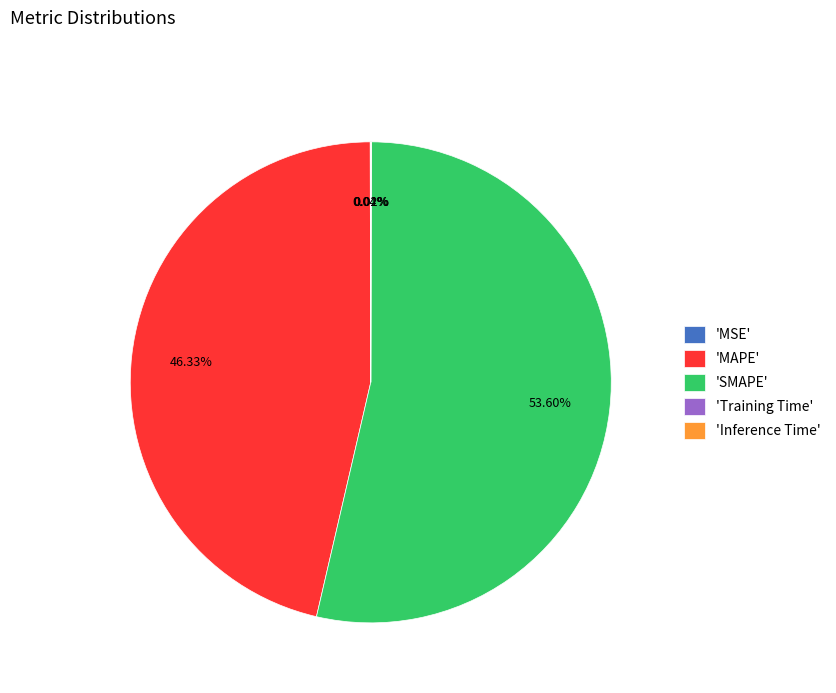

Which category has the biggest portion of the pie?

'SMAPE'